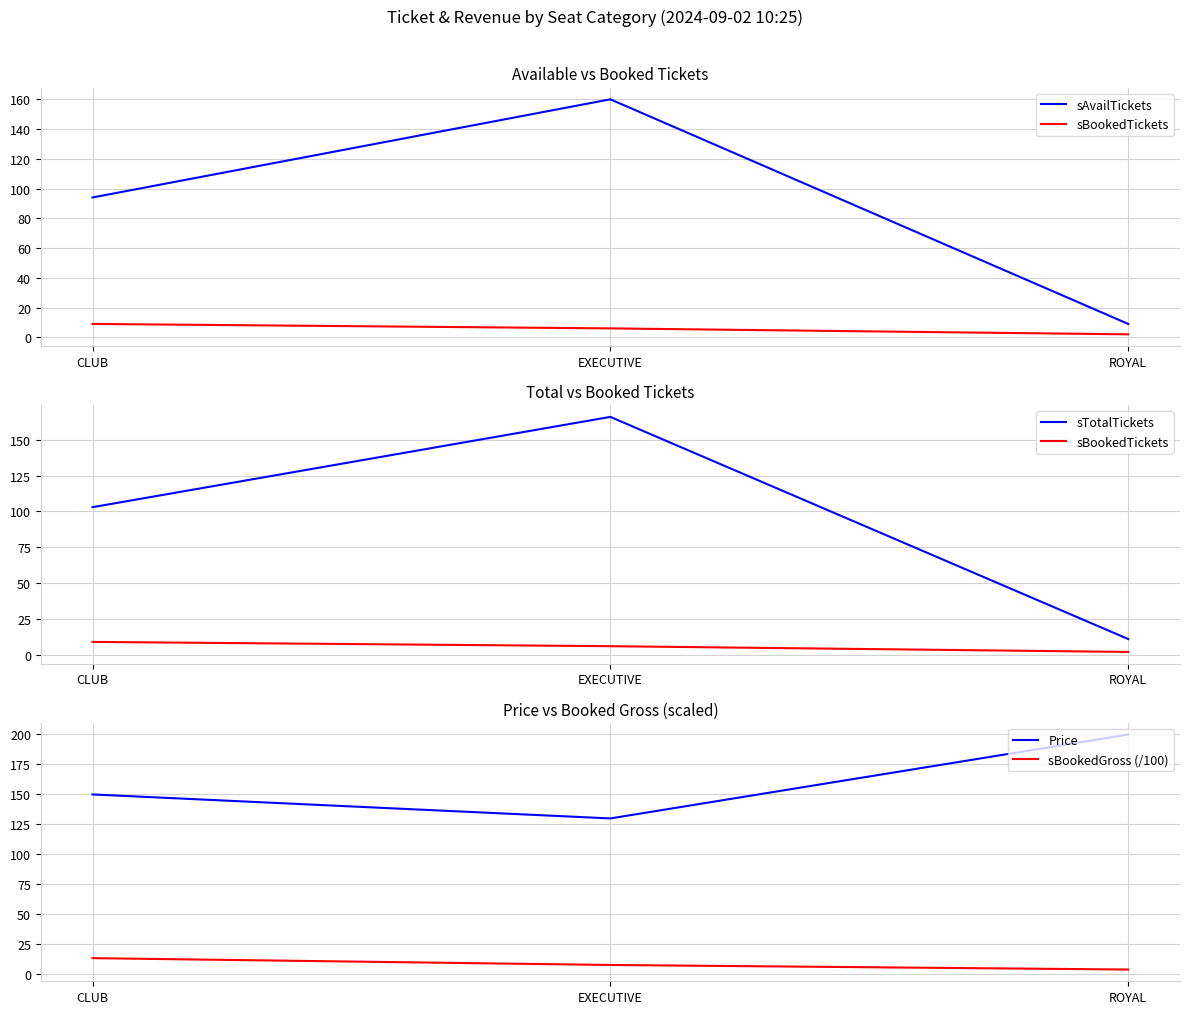

Count the Price values in the range 130 to 200.

3